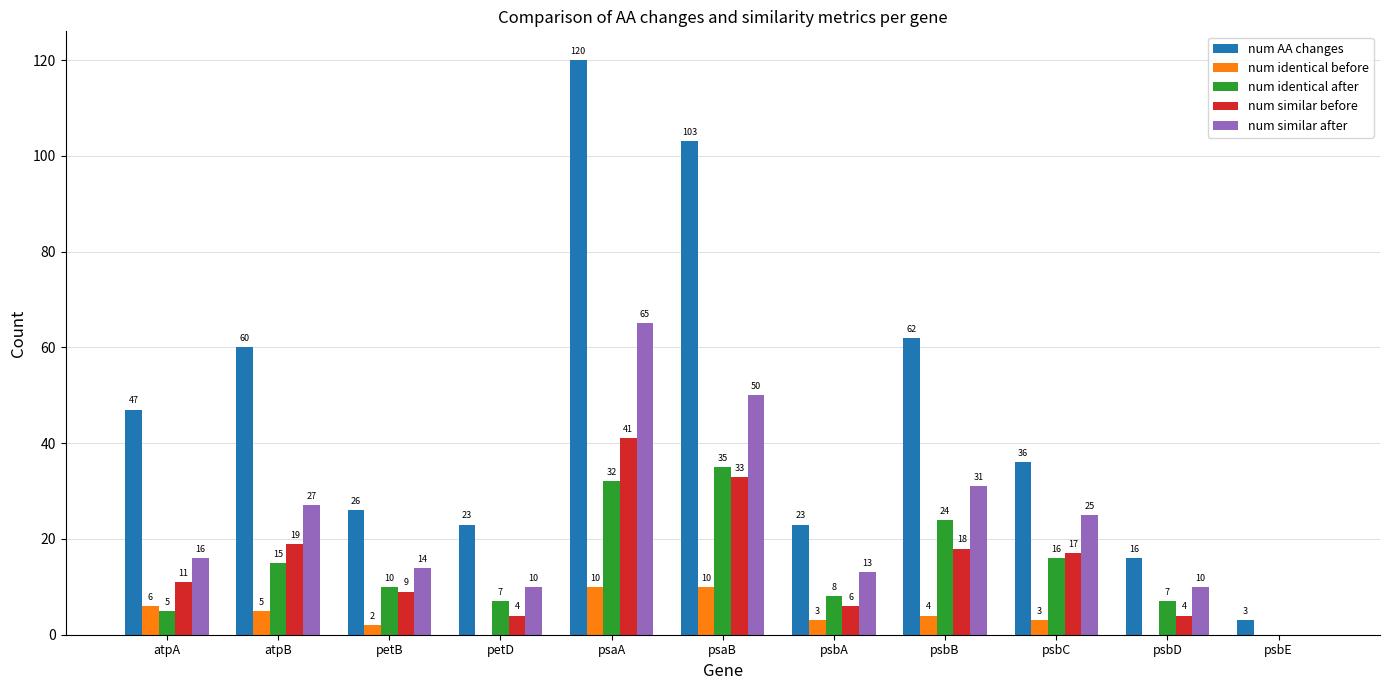

At which category is the sum across all series the highest?

psaA